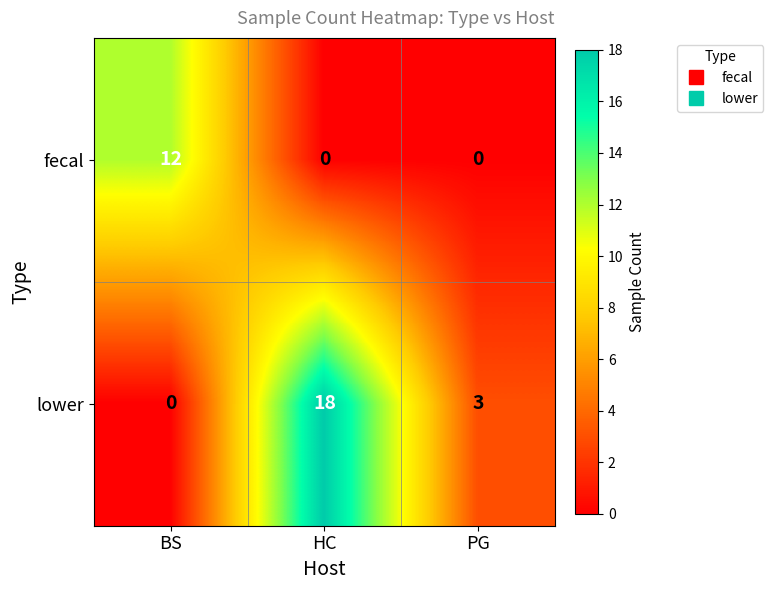

Rank the series by their maximum value, from highest to lowest.

lower, fecal